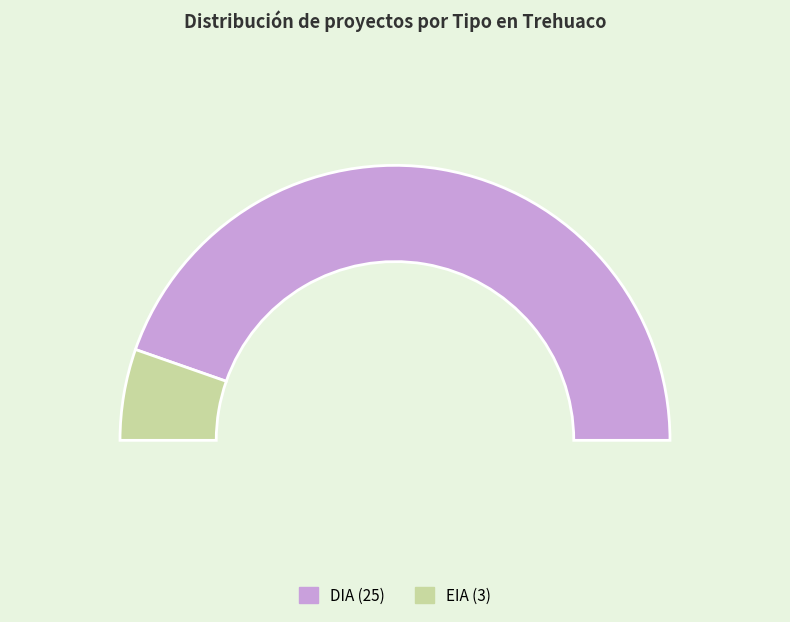

How many slices are in this pie chart?

2